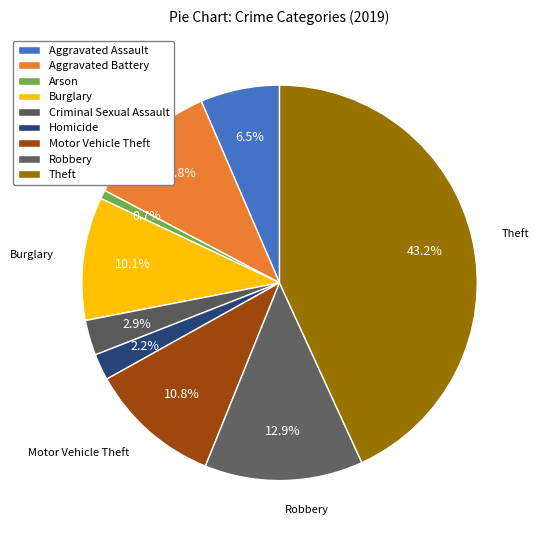

How many segments does this pie chart have?

9